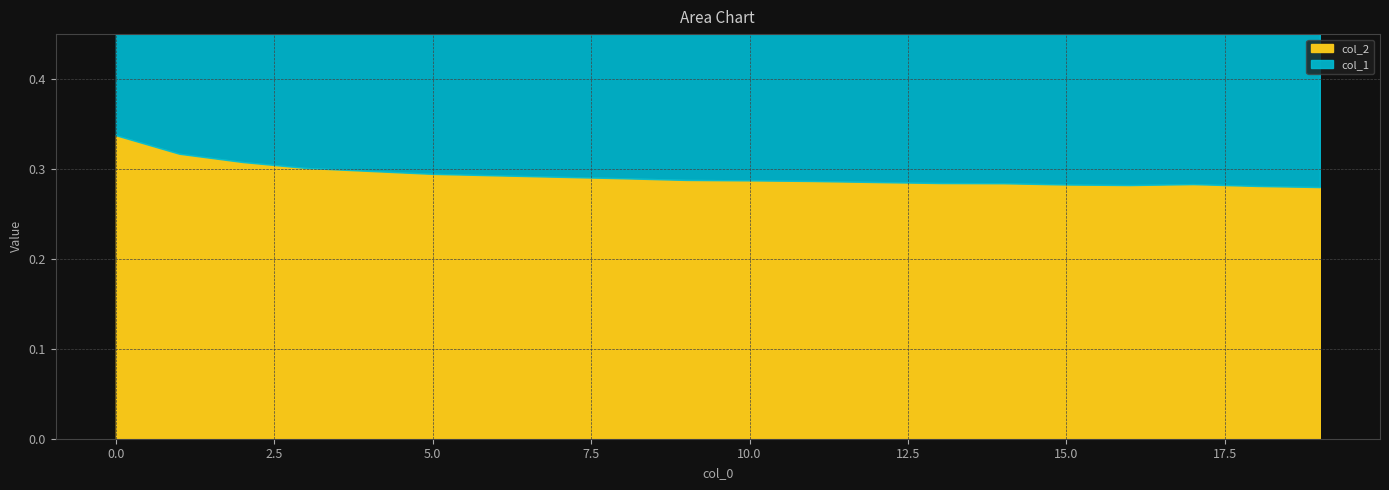

How many distinct data groups are displayed?

2